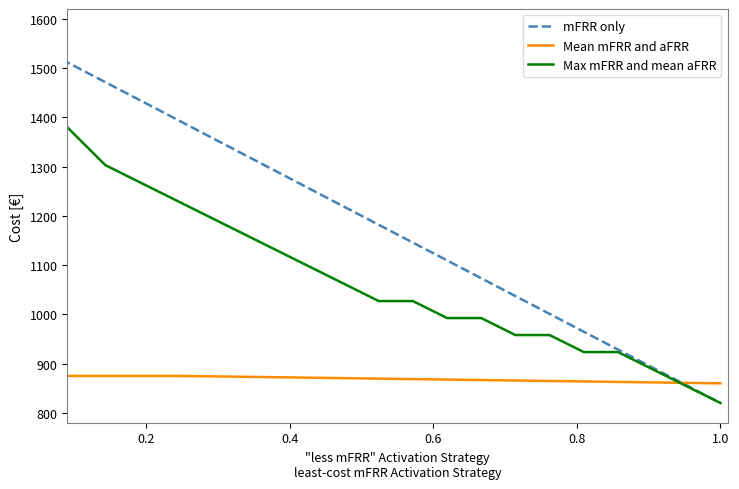

Which series has the largest total across all categories?

mFRR only